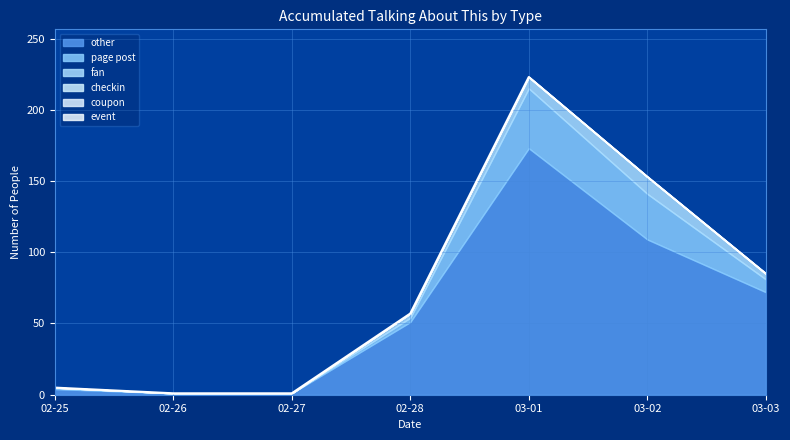

At which label does event reach its minimum?

2022-02-25